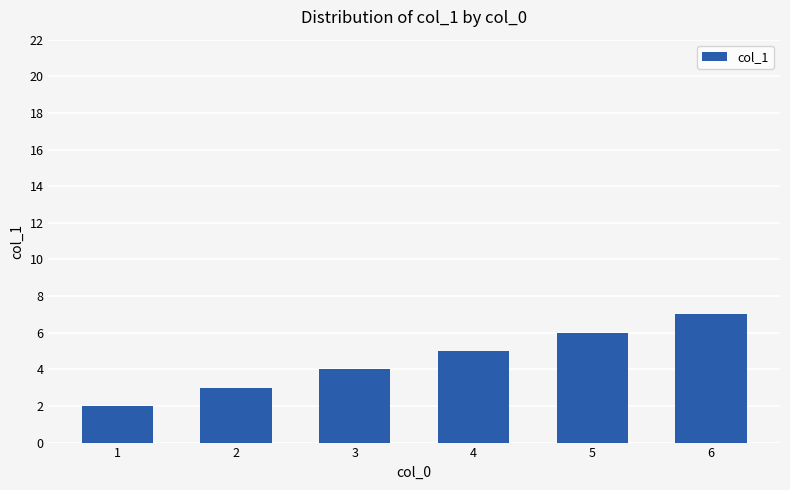

Is it true that the value at 5 is 10?

False